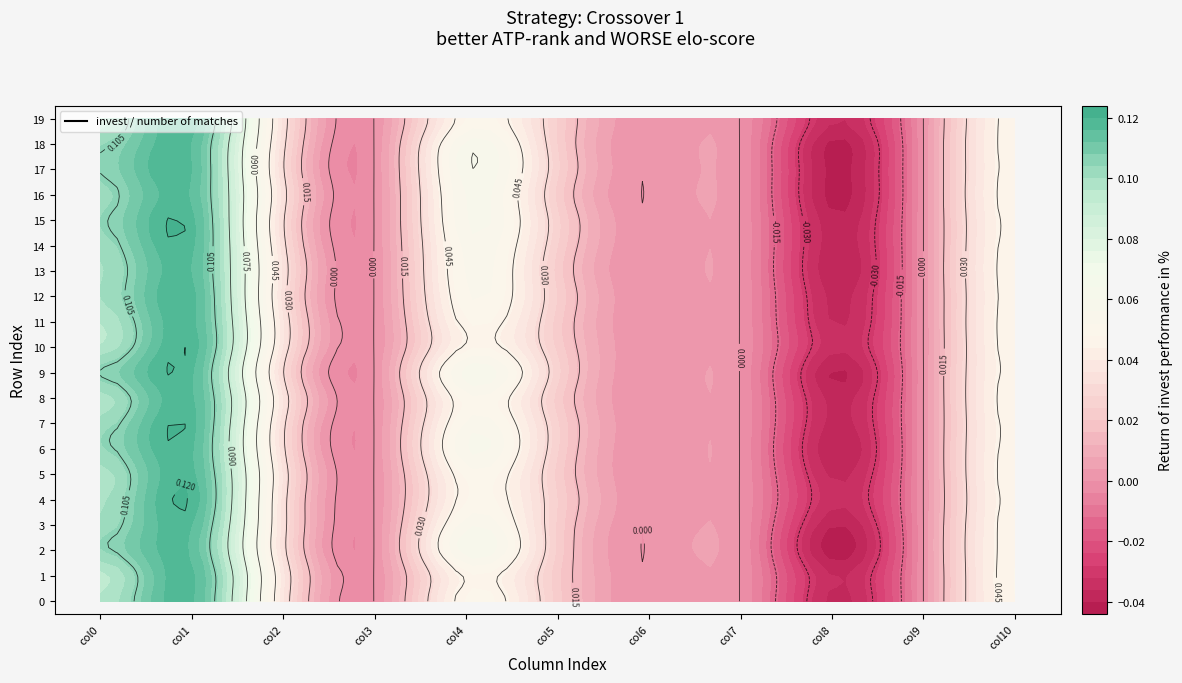

At which label is 12 closest to 0?

3